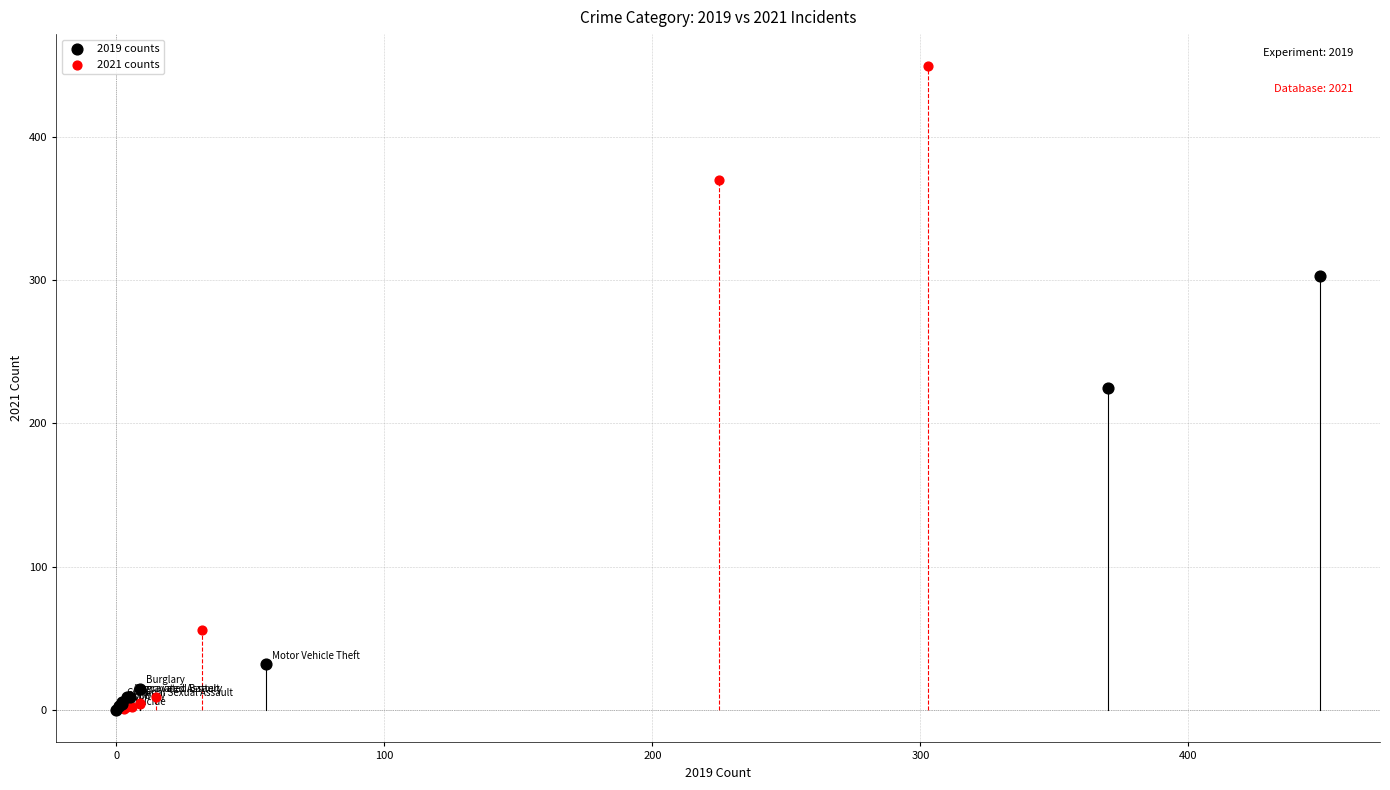

Which series has the widest spread of Y values?

2021 counts